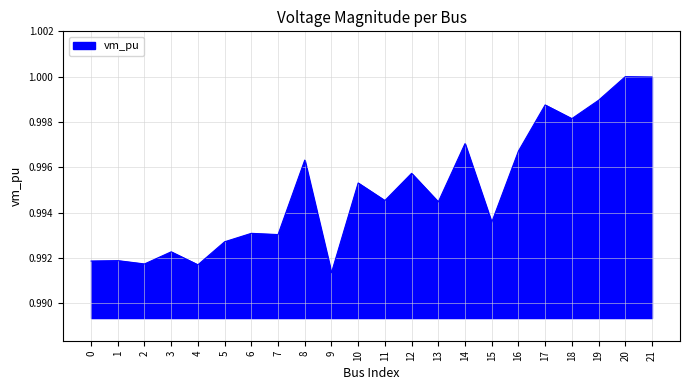

At which category does the chart reach its minimum across all series?

9